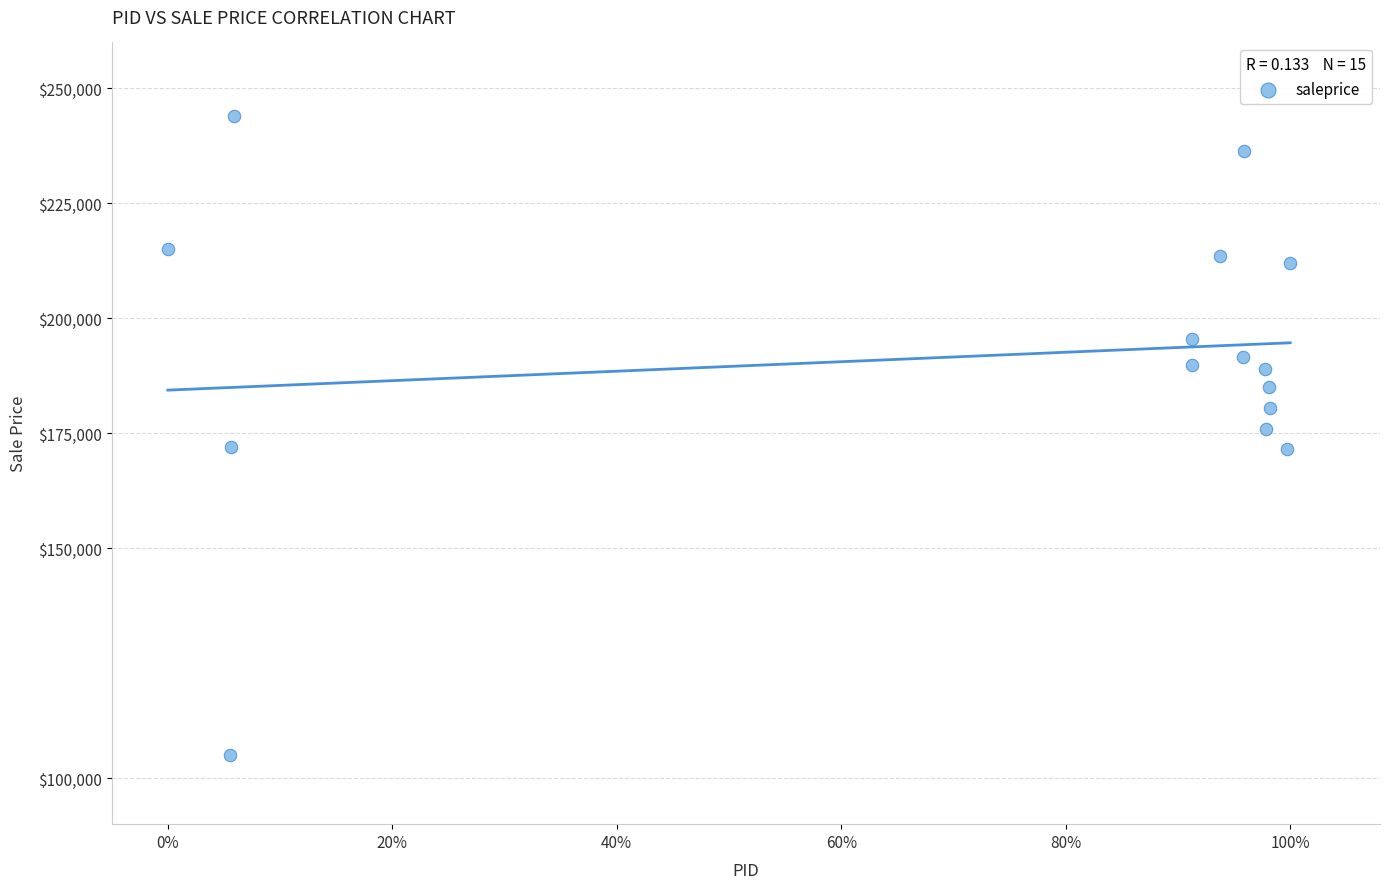

What is the range of Y values (max minus min)?

139000